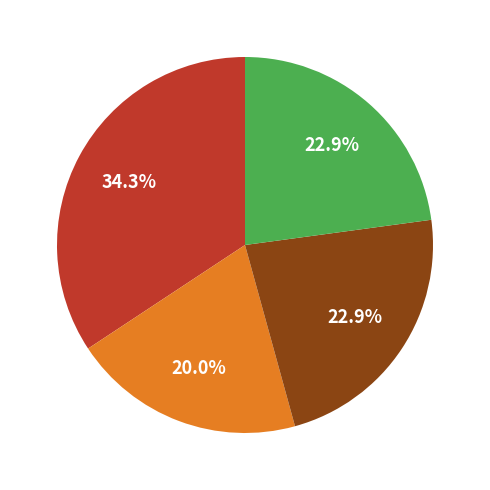

Is there any slice that represents more than half of the pie?

No